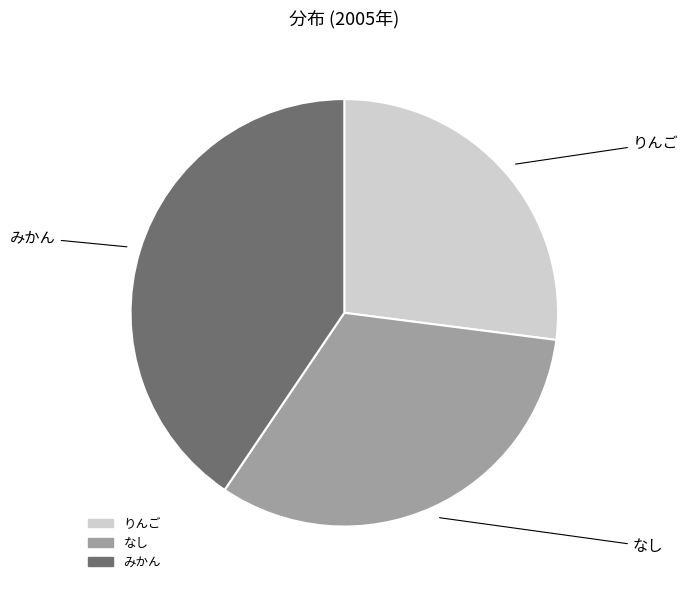

Does any single category account for the majority?

No